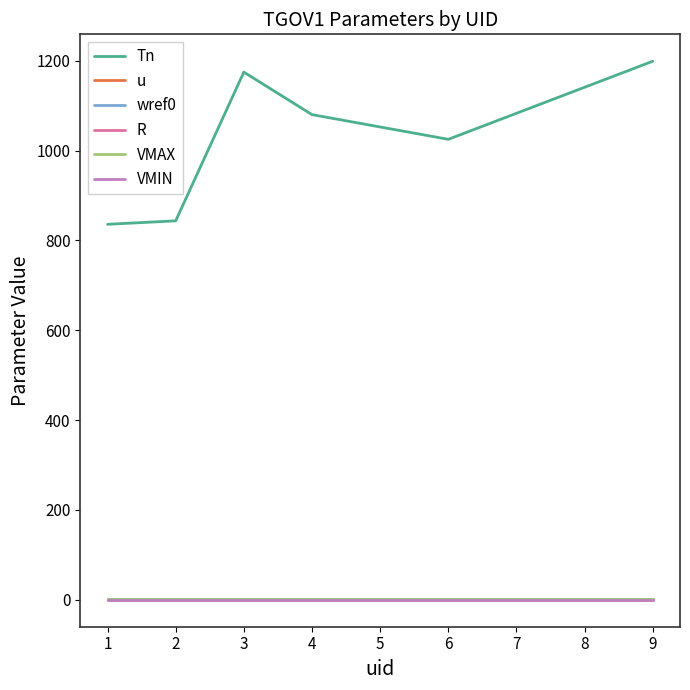

Does the chart display data point markers on the line(s)?

No